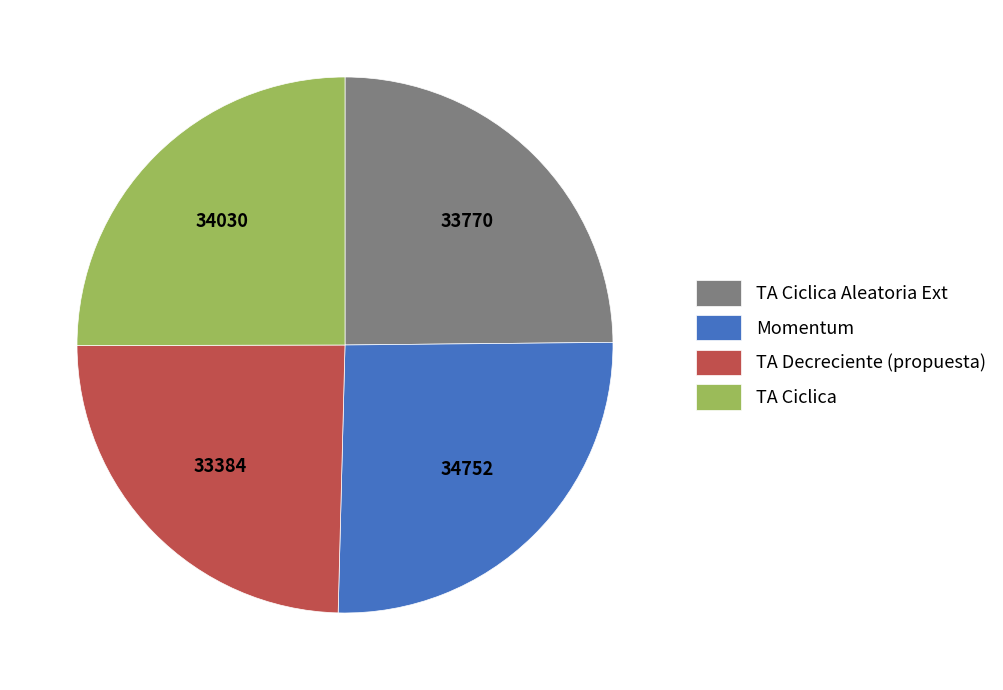

Does TA Ciclica Aleatoria Ext represent more than half of the total?

No